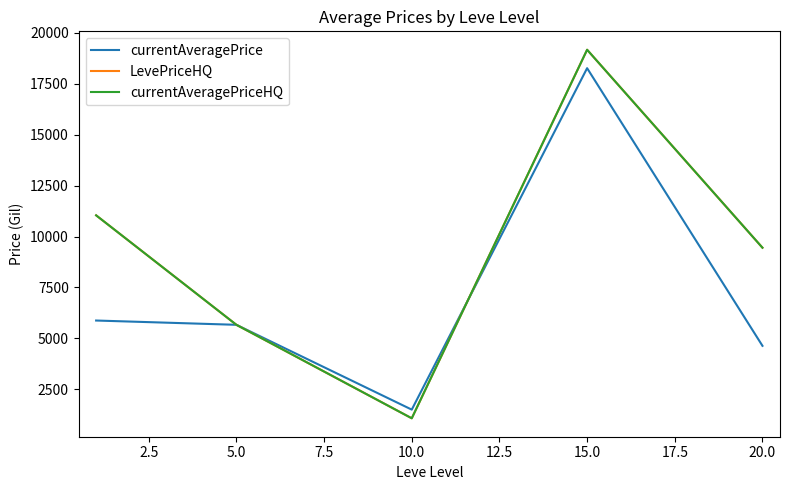

How many intersections are there between currentAveragePrice and LevePriceHQ?

1